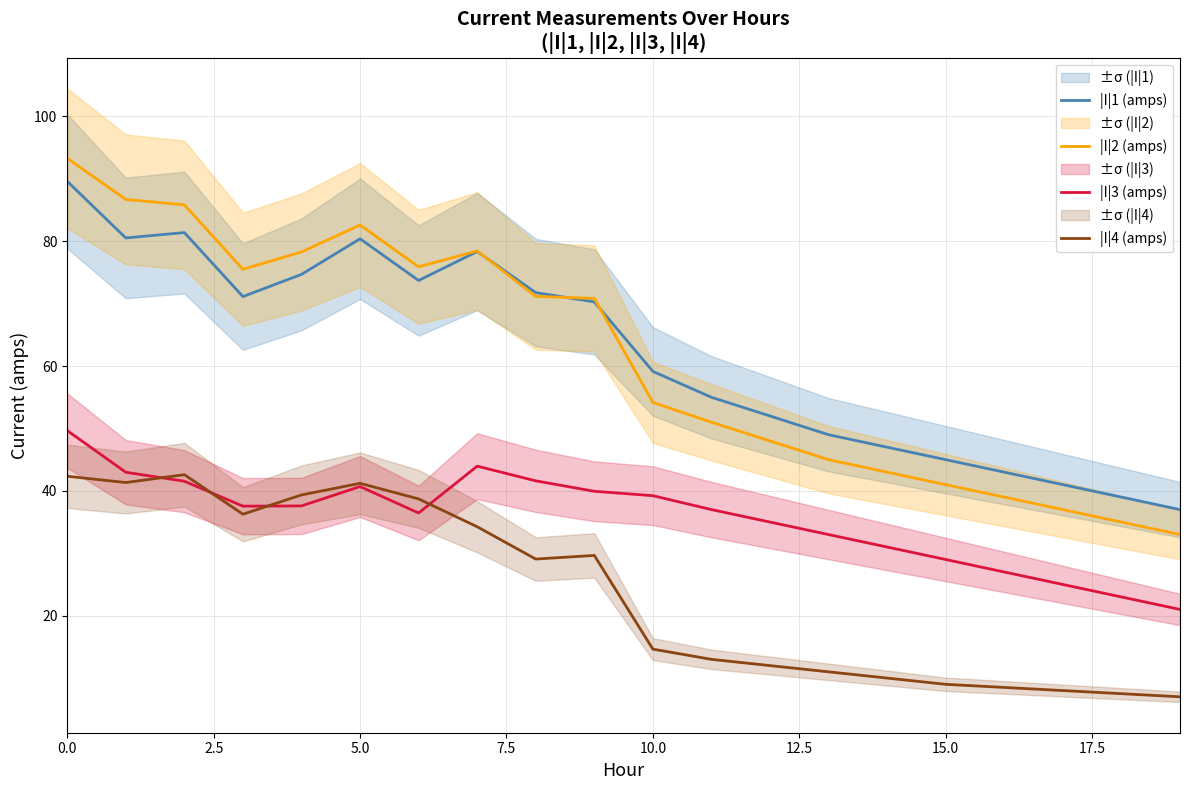

What is the difference between the second highest and minimum values in the |I|3 (amps) series?

23.0